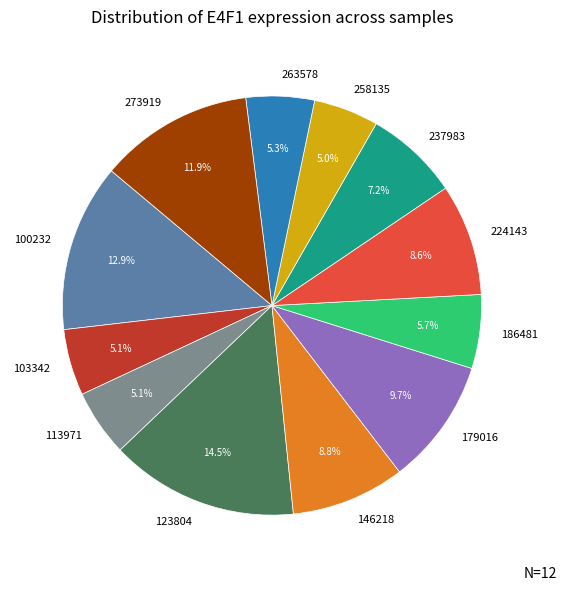

Is there any slice that represents more than half of the pie?

No